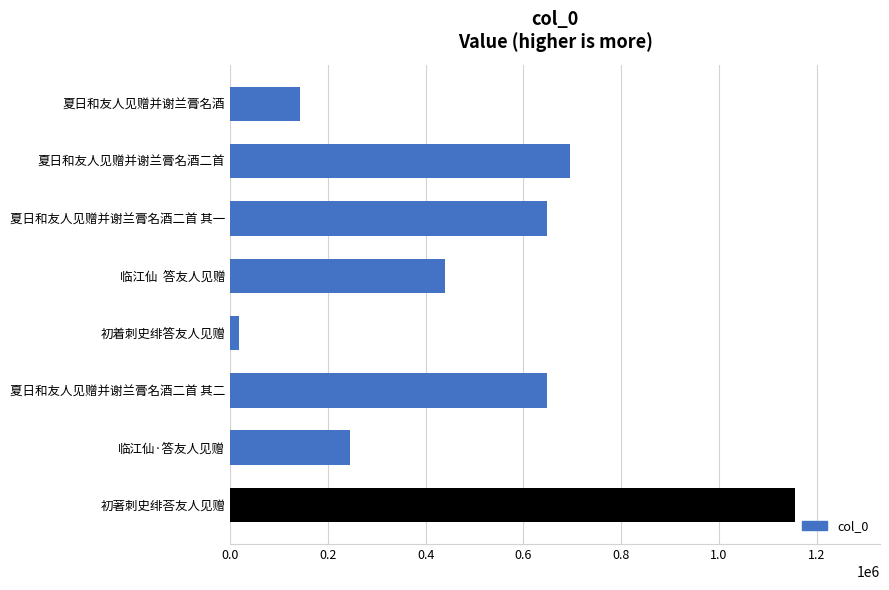

What is the difference between the maximum and minimum values?

1137859